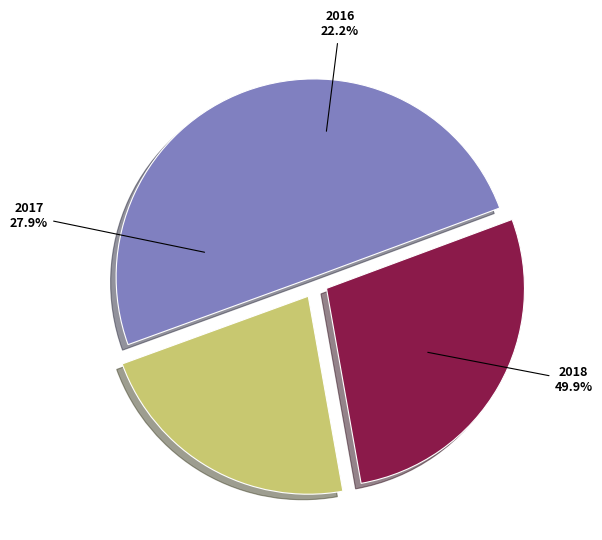

Is there a majority slice in this chart?

No